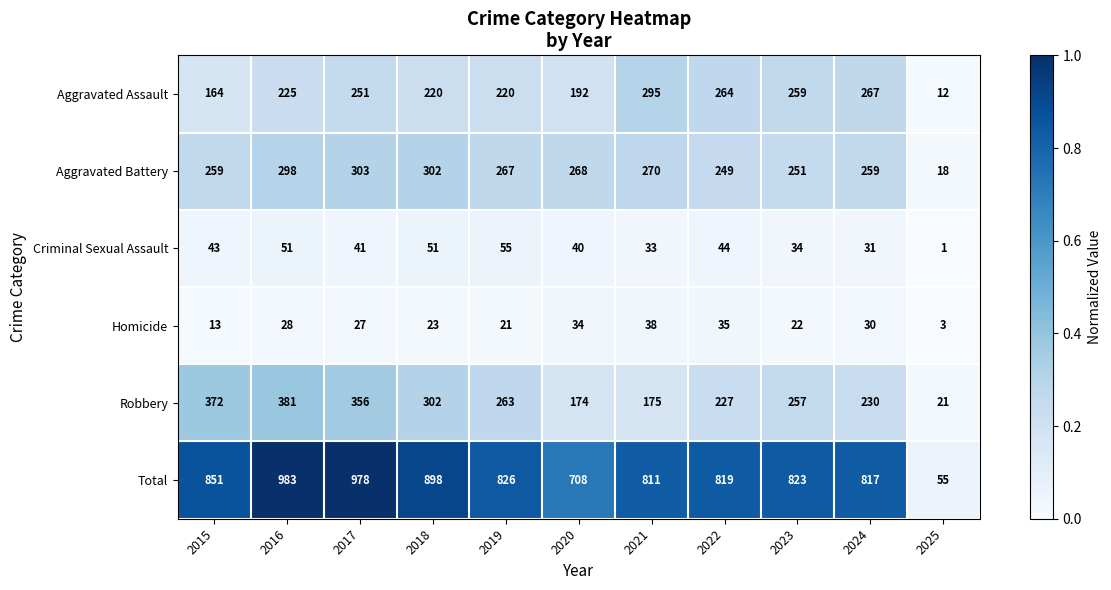

What is the average value of the Total series?

779